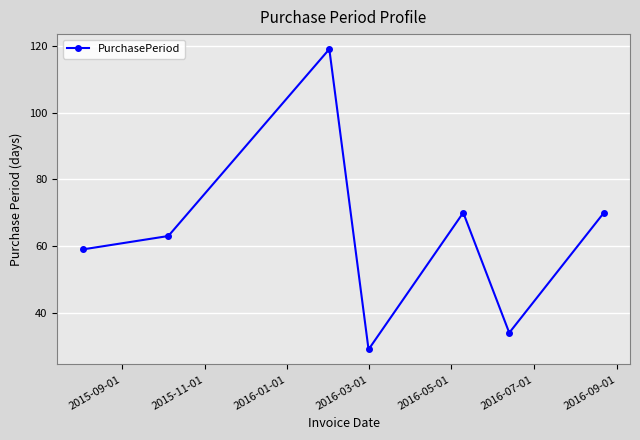

What is the value of the 1st point from the left?

59